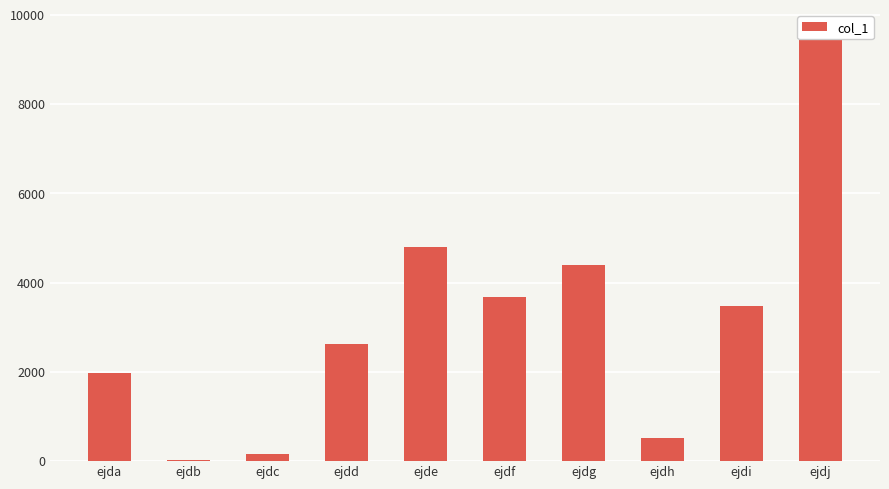

What is the change in value from ejdf to ejdg?

+708